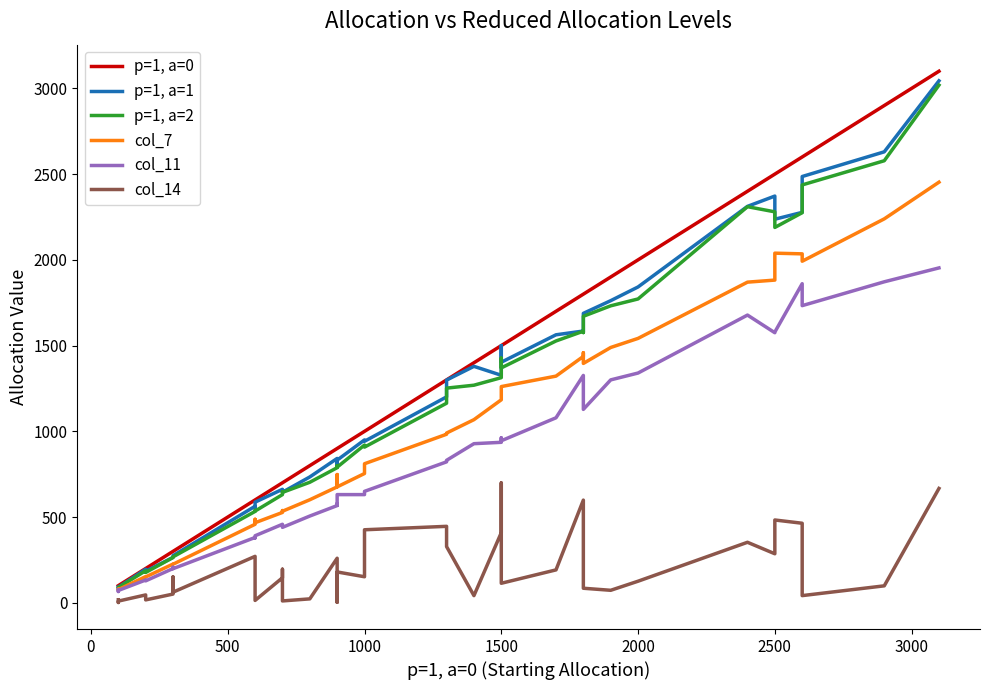

What is the difference between the second highest and minimum values in the p=1, a=1 series?

2541